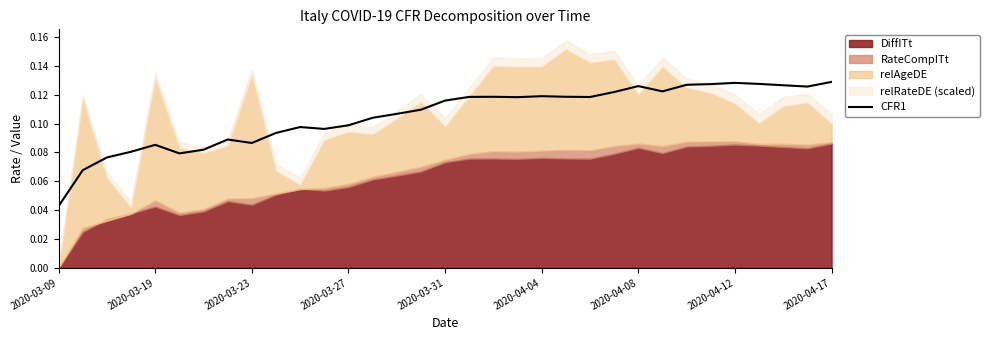

The value at 26 is 0.2. True or false?

False